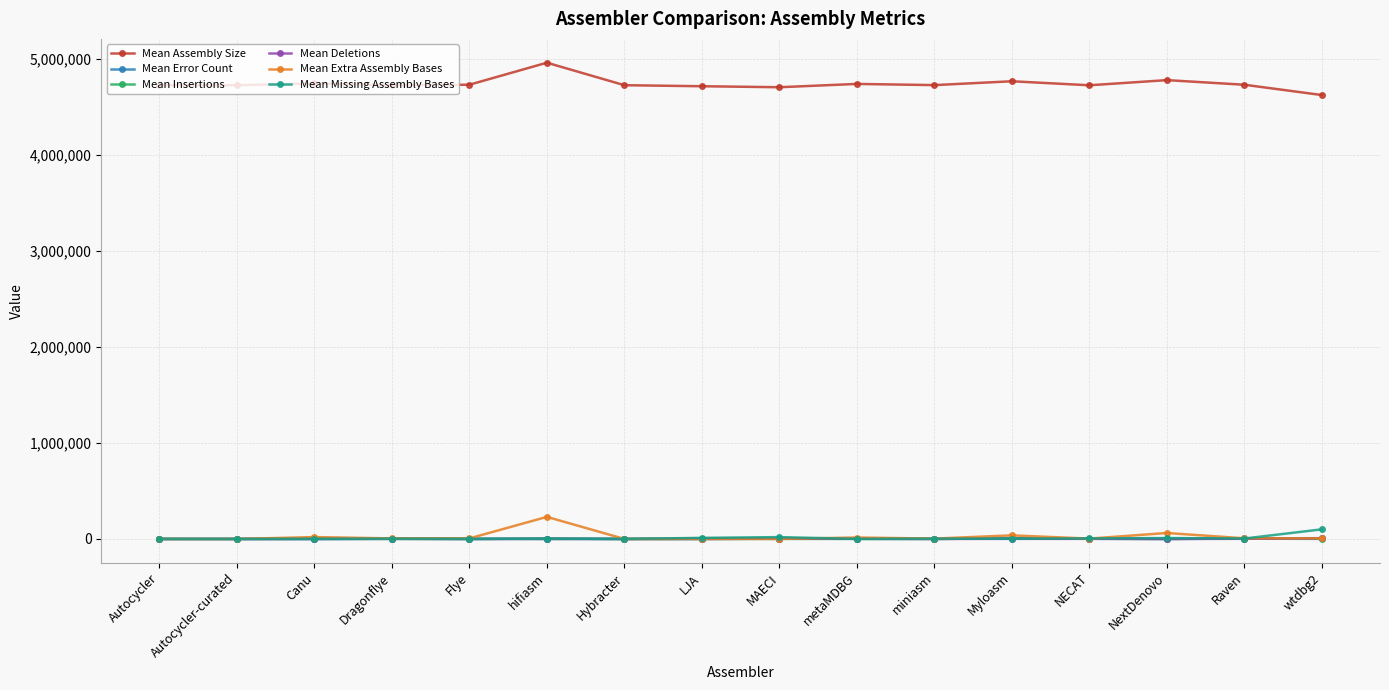

What is the total value across all series at NextDenovo?

4852949.1